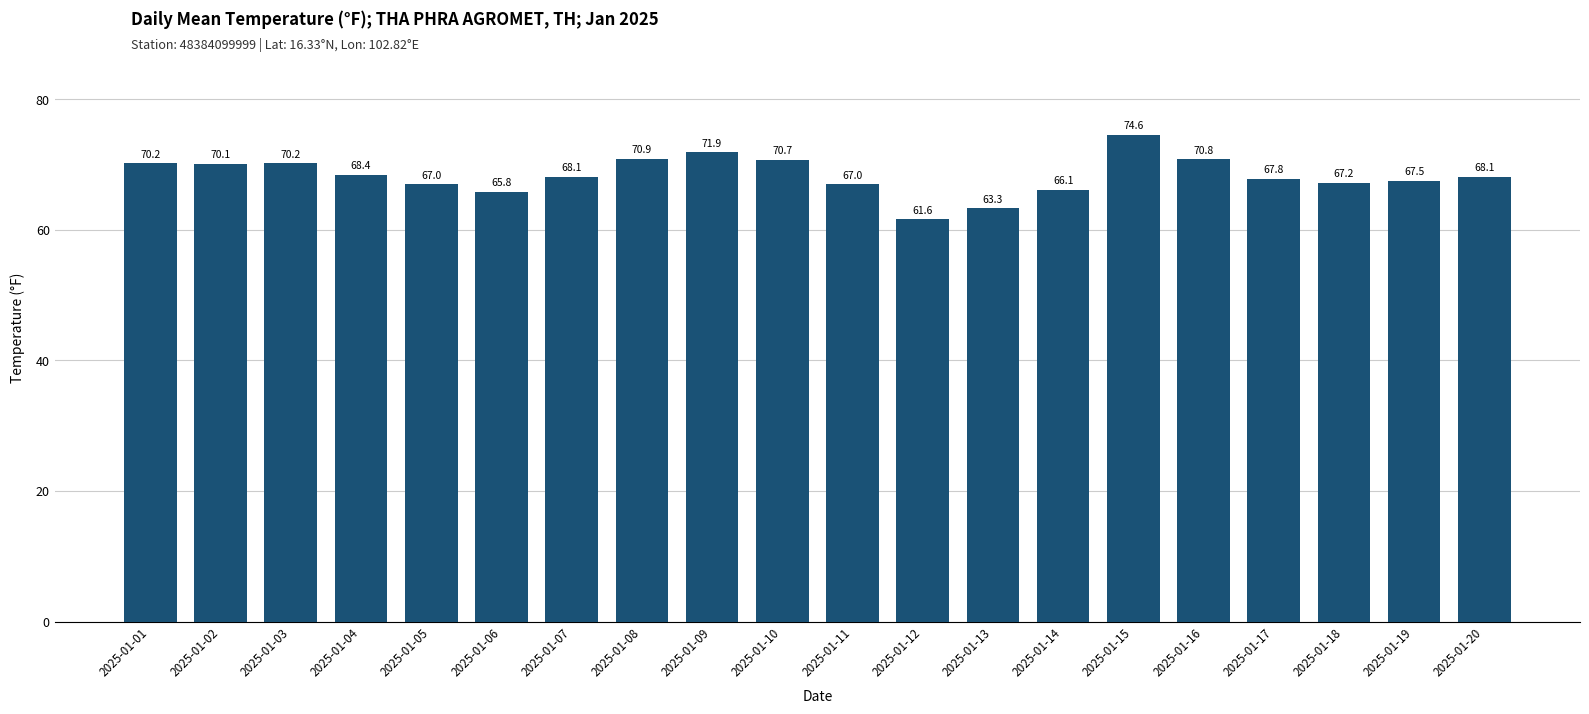

What is the value of the 19th bar from the left?

67.5